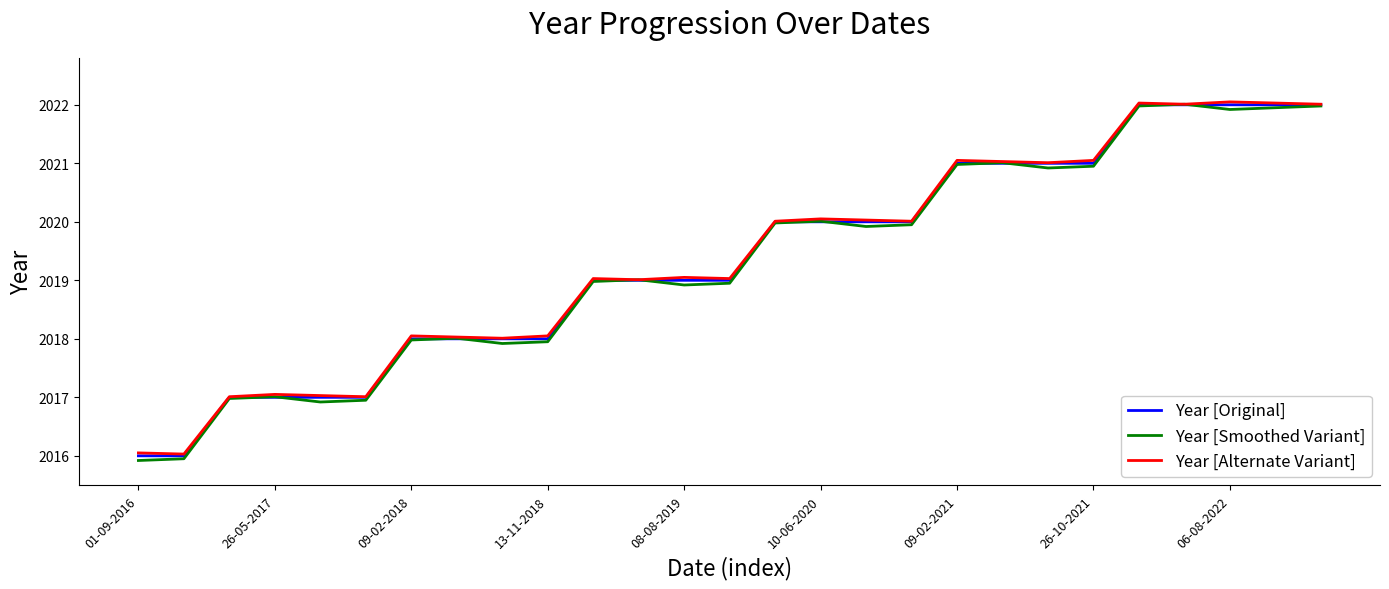

Which series has the largest range (max minus min)?

Year [Smoothed Variant]